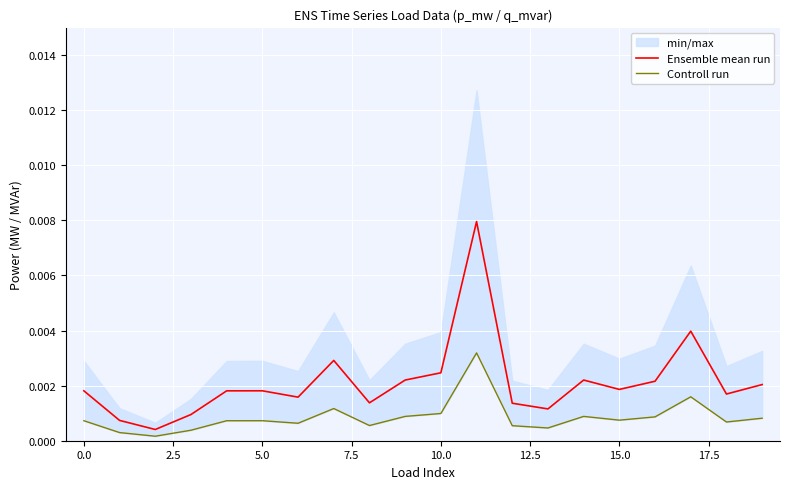

Between 15.0 and 15, which series saw the biggest shift?

Ensemble mean run